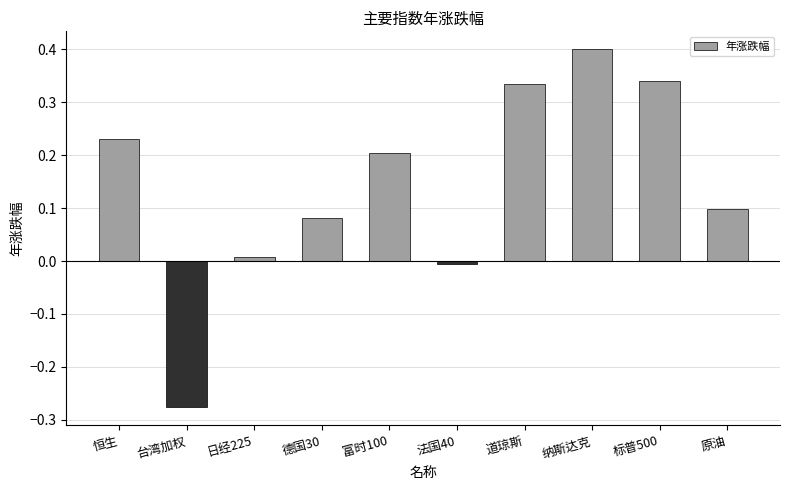

What is the difference between the maximum and minimum values?

0.7